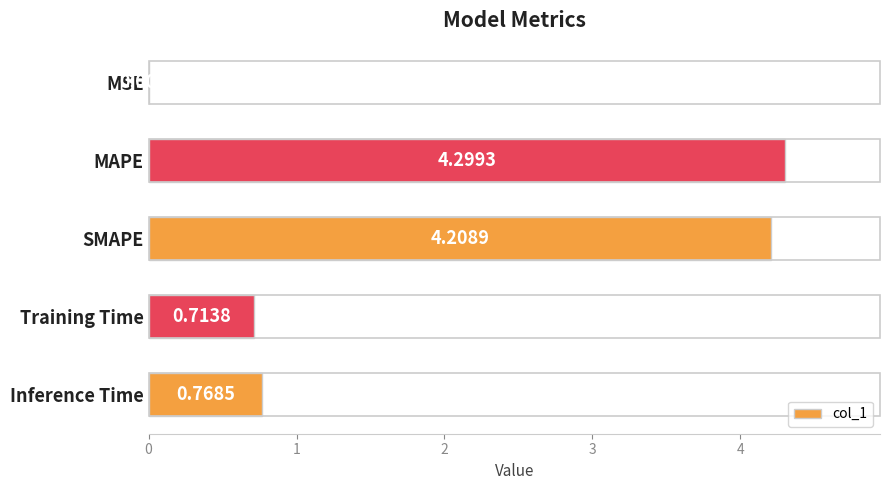

What is the change in value from MSE to SMAPE?

+4.2